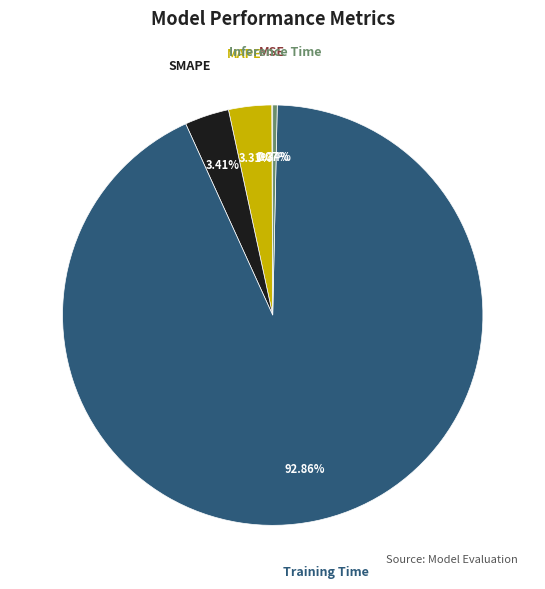

To the nearest percent, what percentage of the pie is SMAPE?

3%